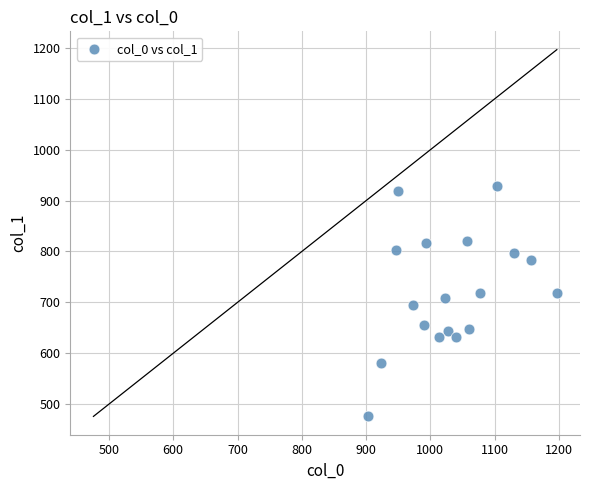

What is the range of X values (max minus min)?

293.3